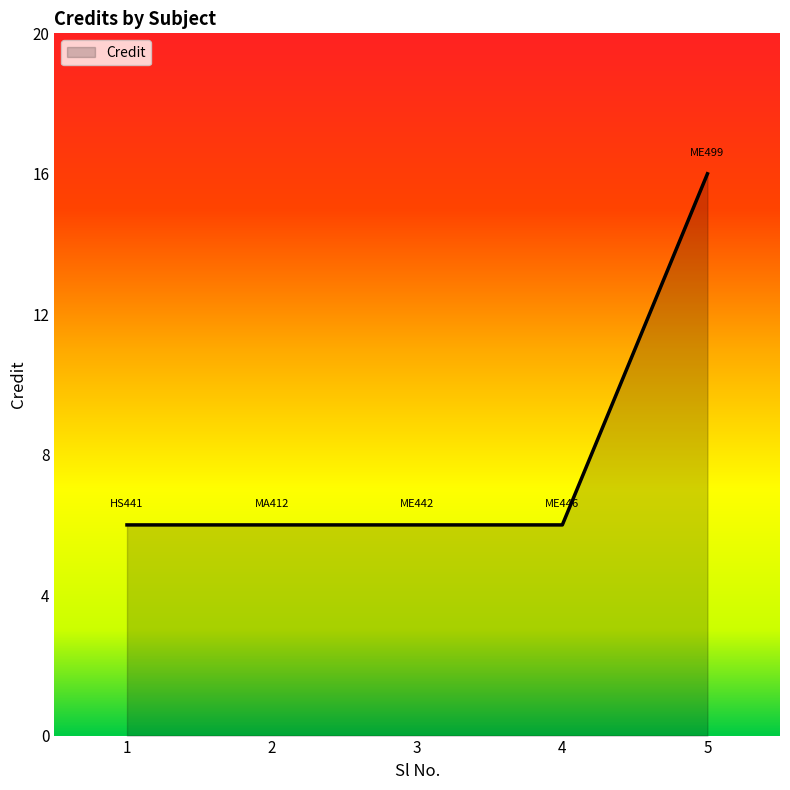

How many values are between 6 and 7?

4